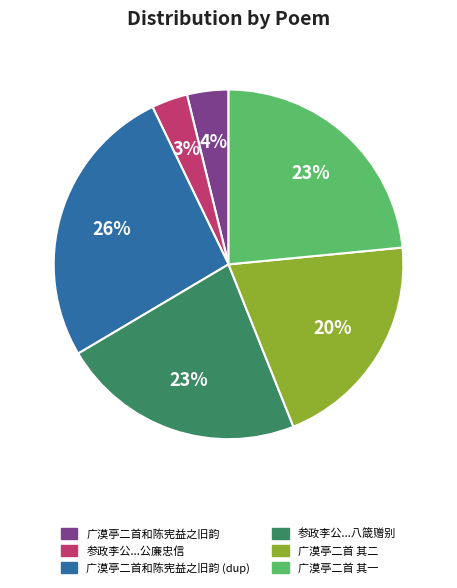

Is there any slice that represents more than half of the pie?

No